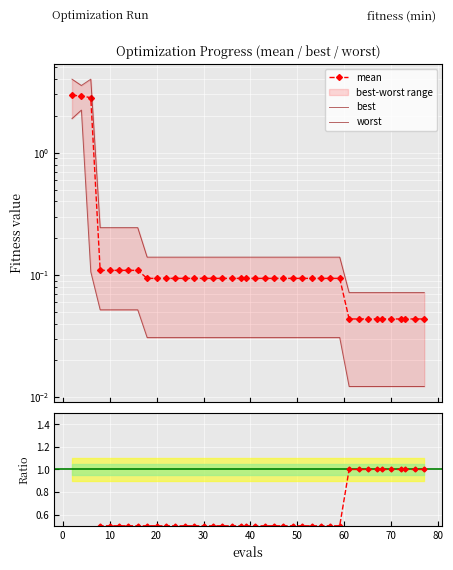

True or false: success num (norm.) has more than 2 interior local peaks.

False